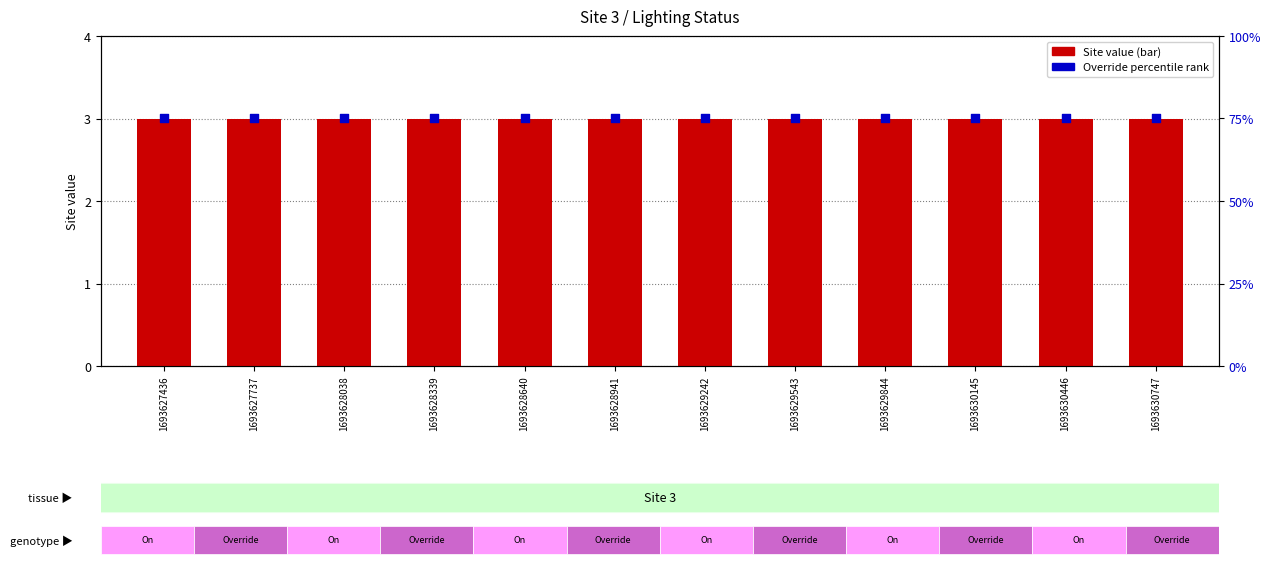

What is the total value across all series at 1693628941?

78